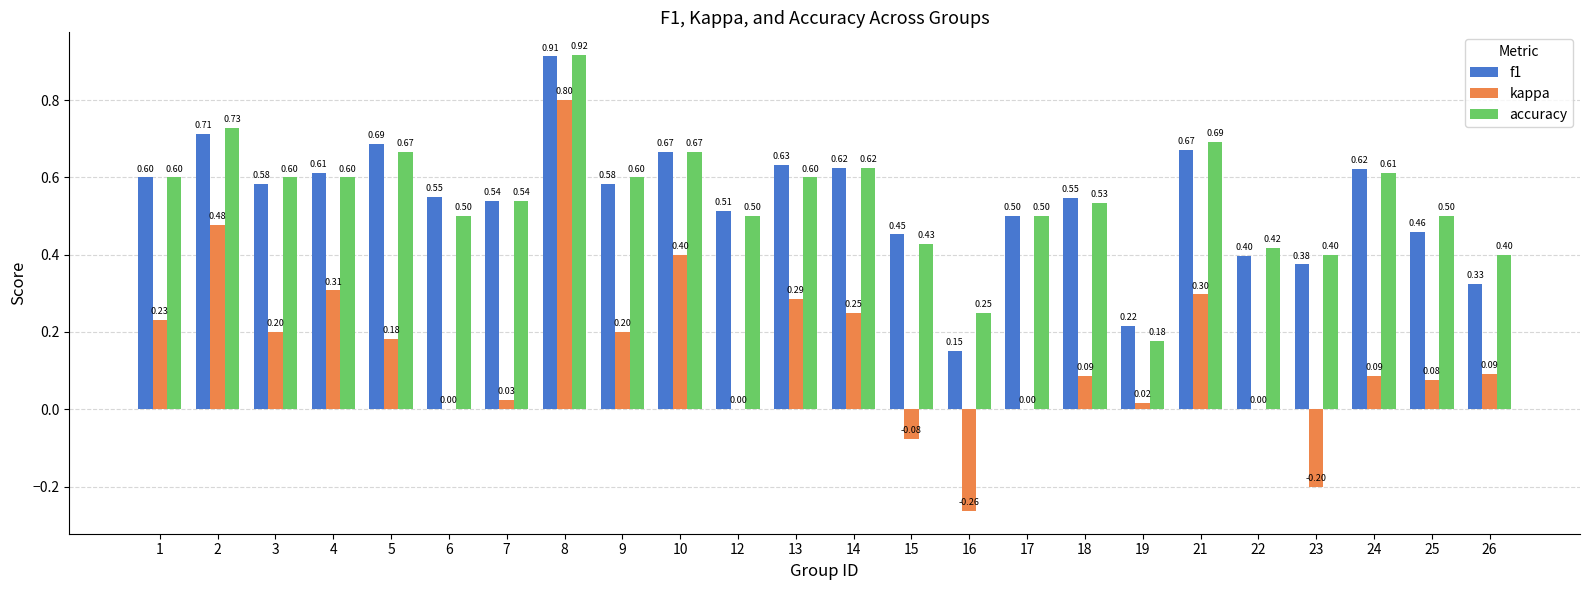

Which series changed the most between 2 and 12?

kappa